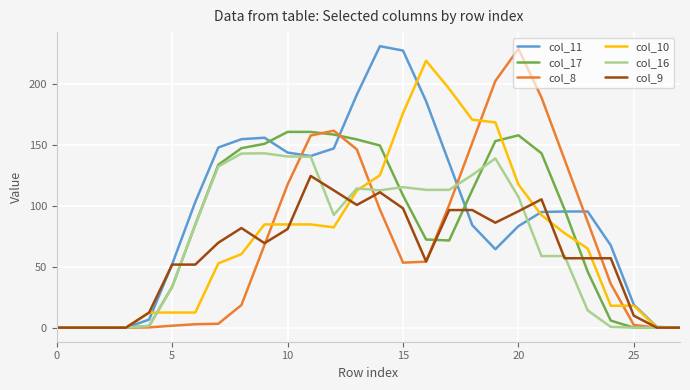

Which series has the largest total across all categories?

col_11